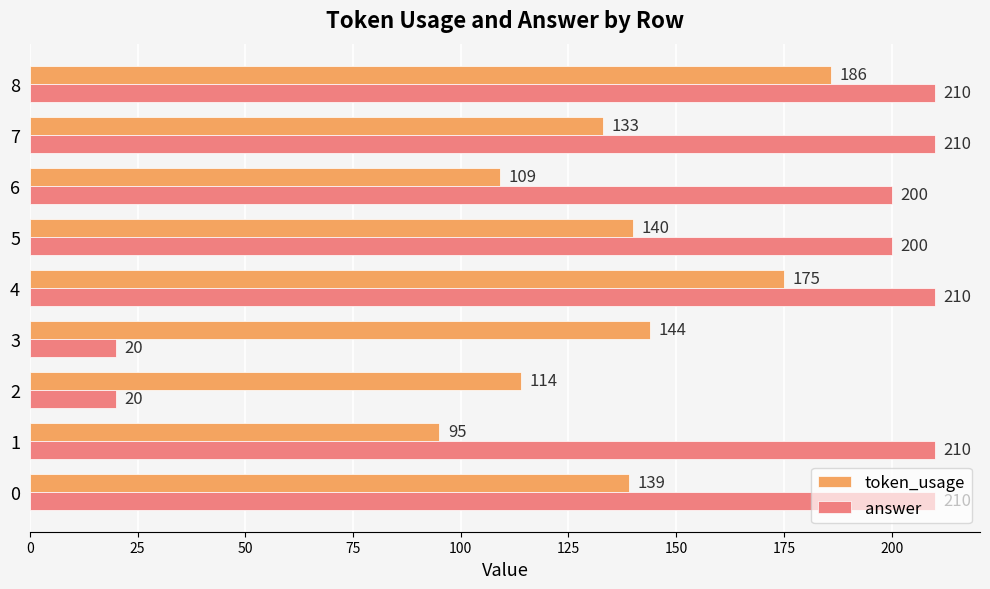

Rank the series by their average value, from highest to lowest.

answer, token_usage